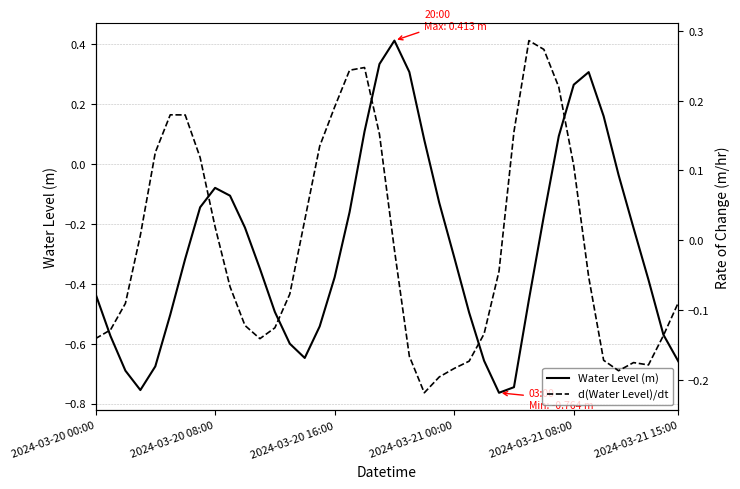

At which category is the sum across all series the highest?

19